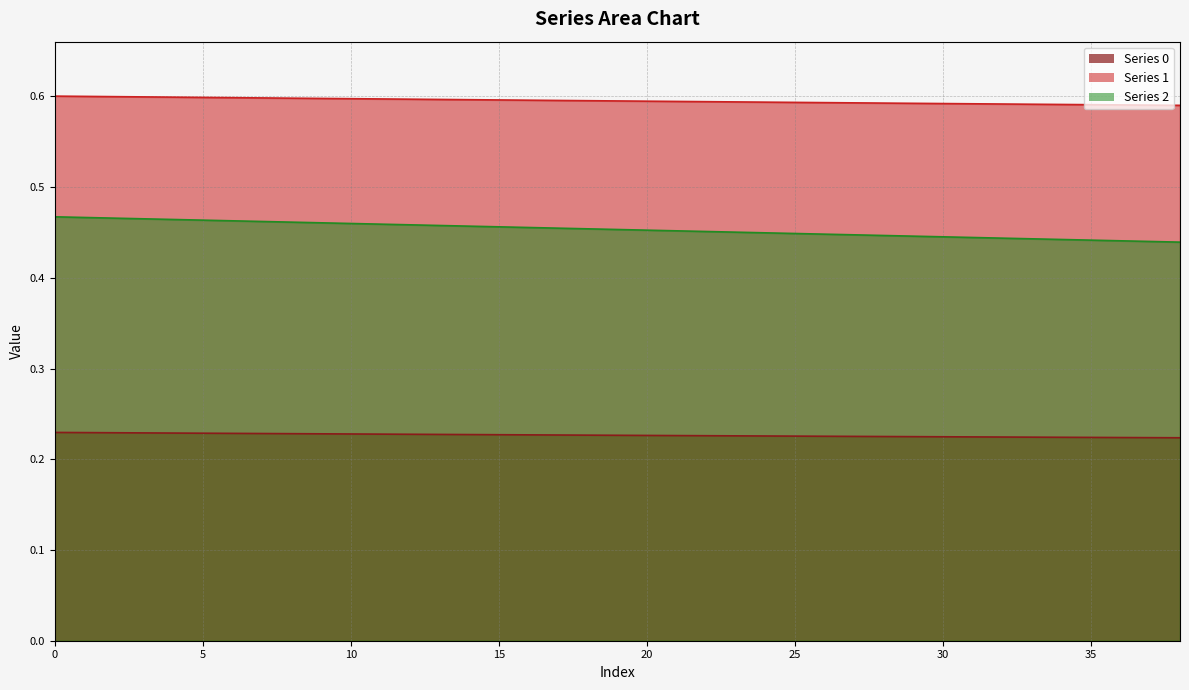

Count the 0 values in the range 0 to 1.

39